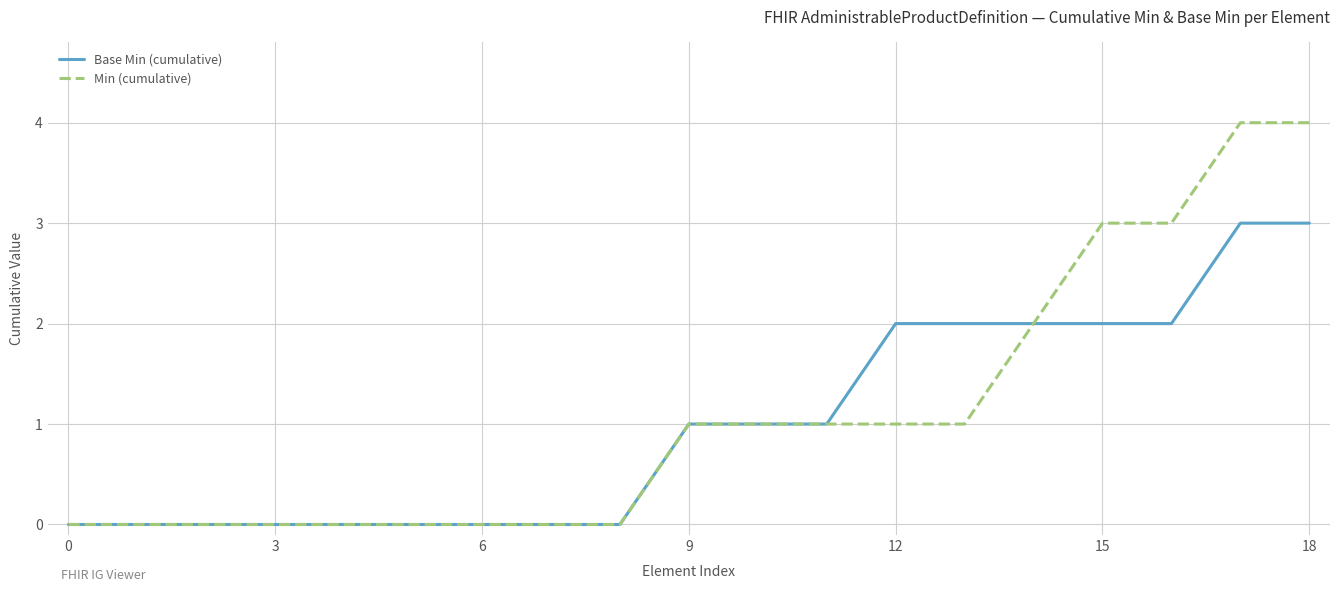

What is the maximum value shown in the chart?

4